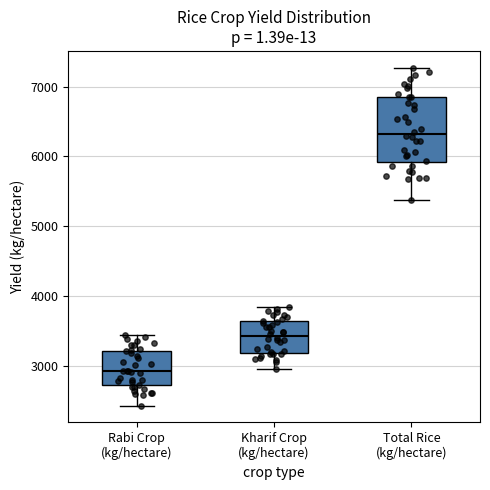

Which box is the tallest, from its lower edge to its upper edge?

Total Rice (kg/hectare)